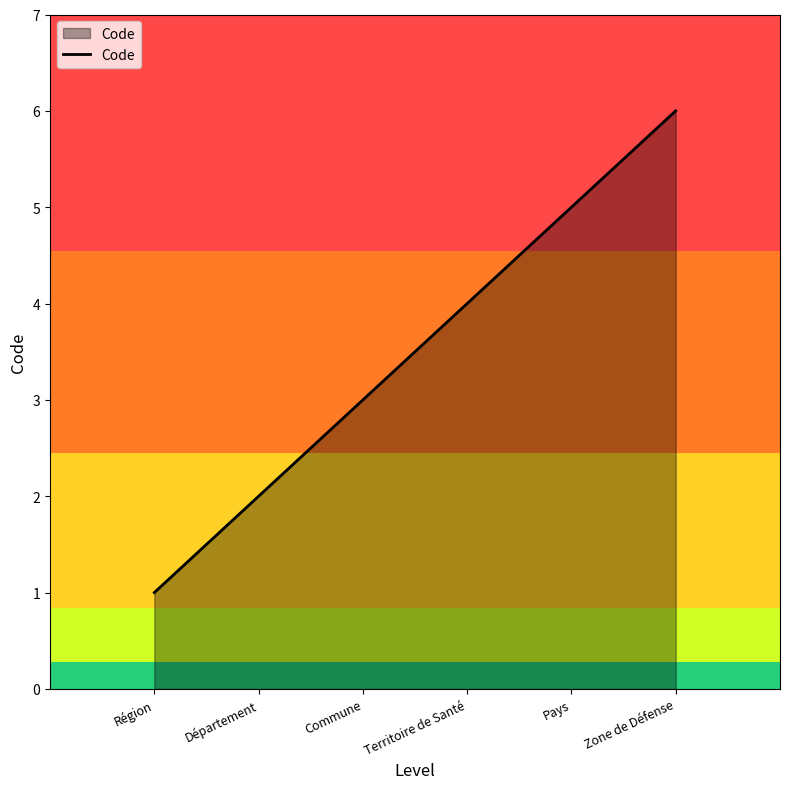

True or false: the data shows 6 at Territoire de Santé.

False